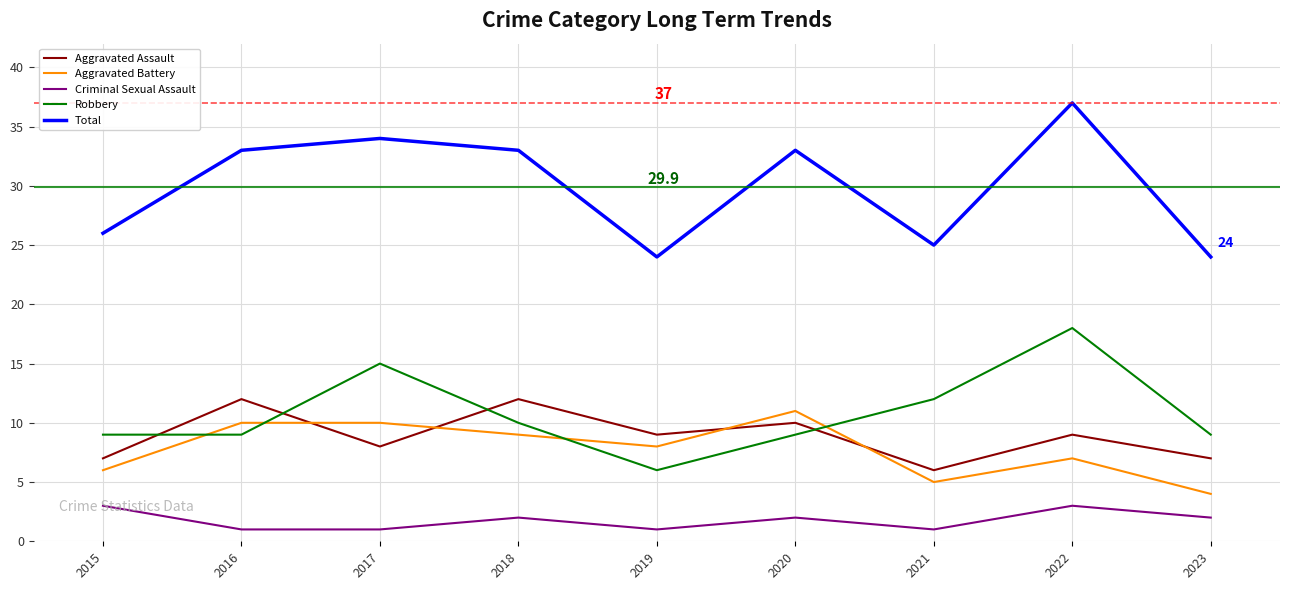

What is the spread (max minus min) of values at 2022?

34